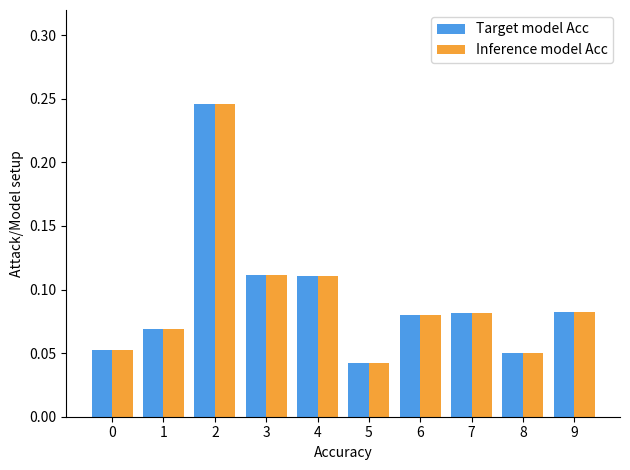

How many Inference model Acc values are between 0 and 1?

10